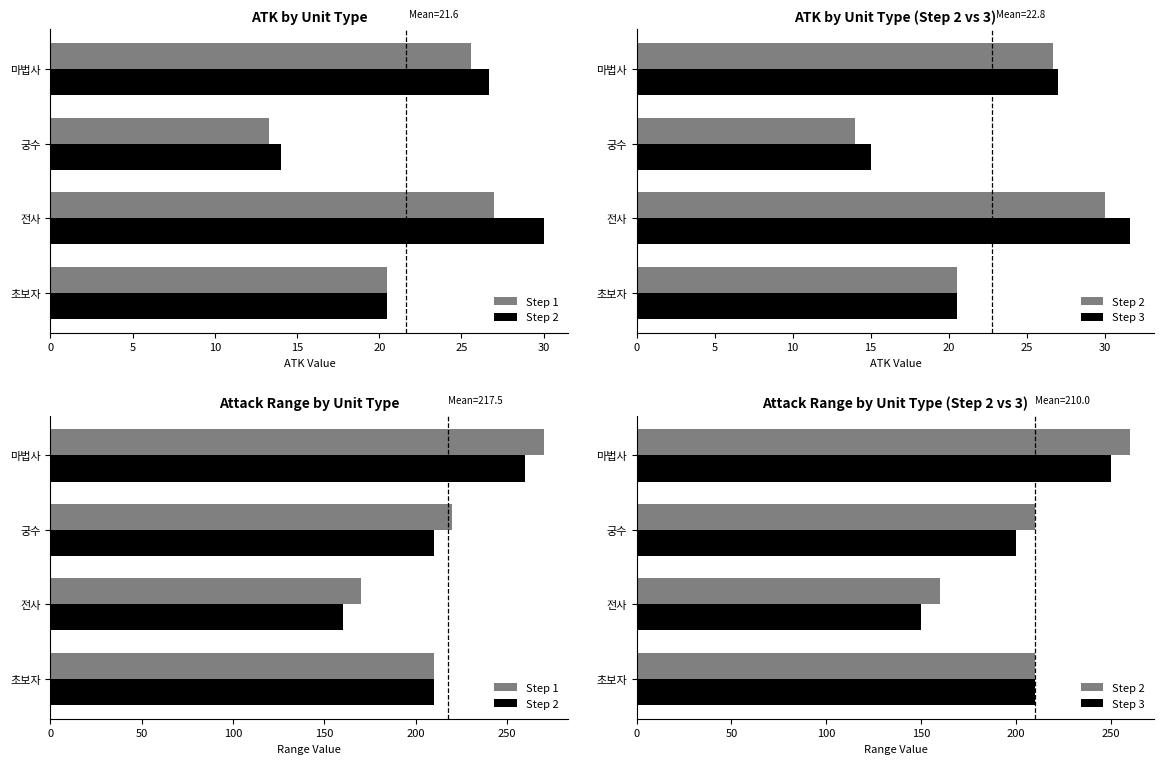

Which series has the largest range (max minus min)?

Step 1